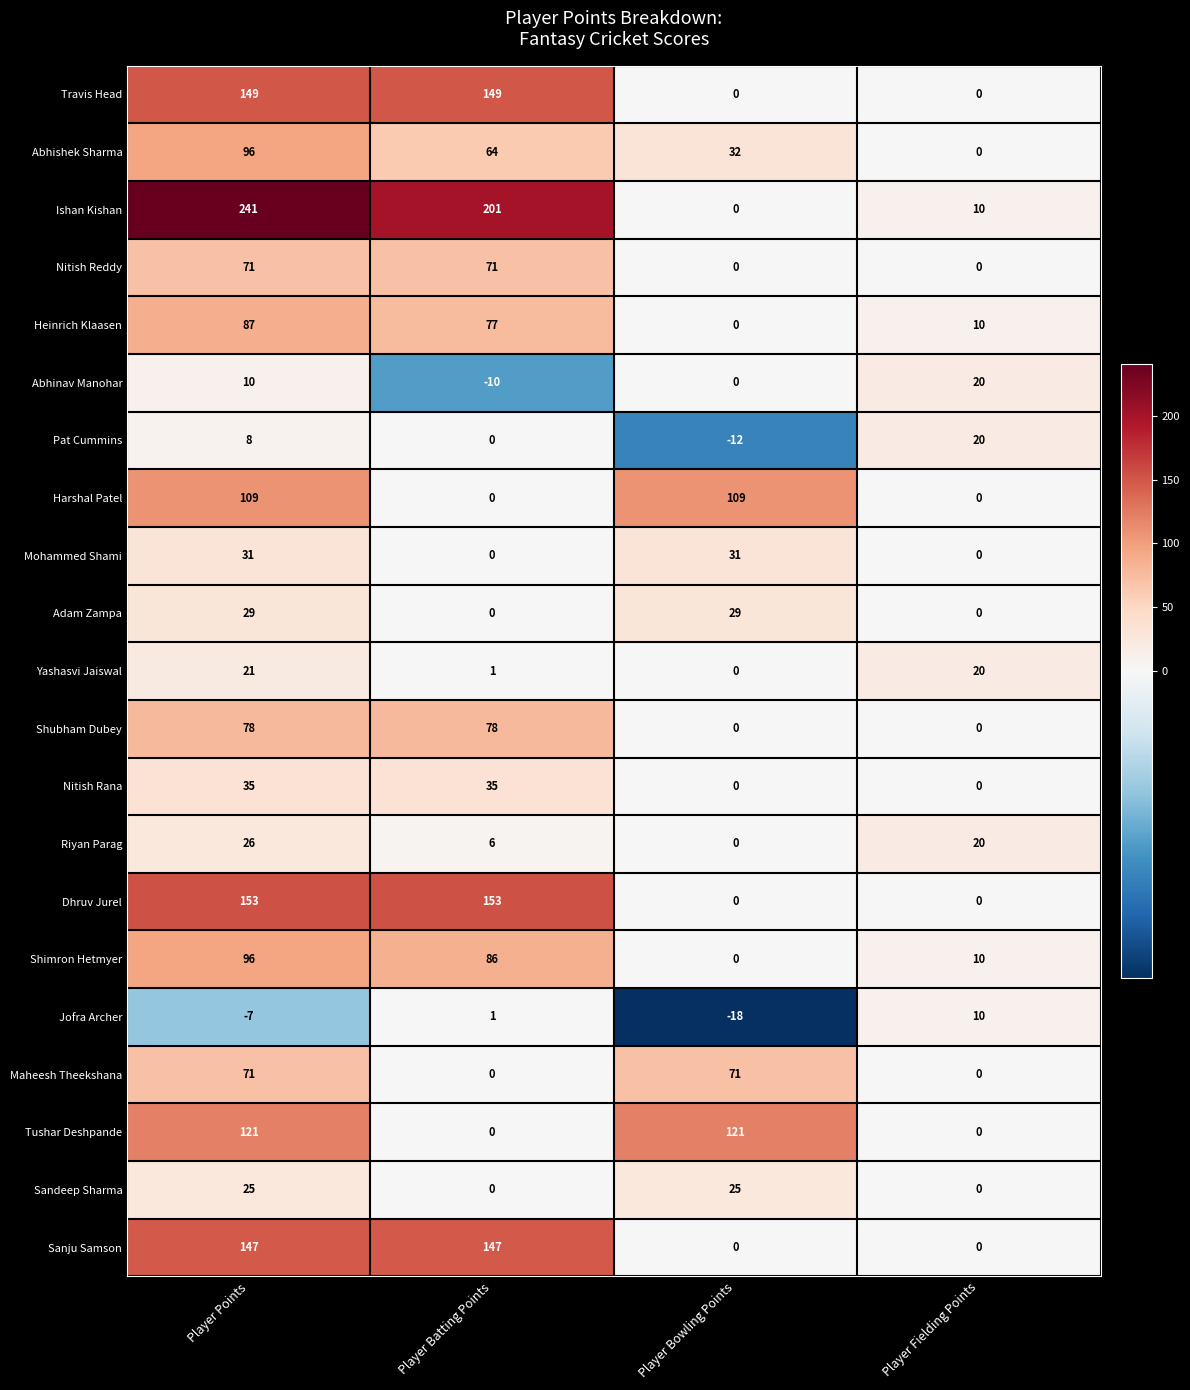

The value of Shubham Dubey at Player Bowling Points is 0. True or false?

True